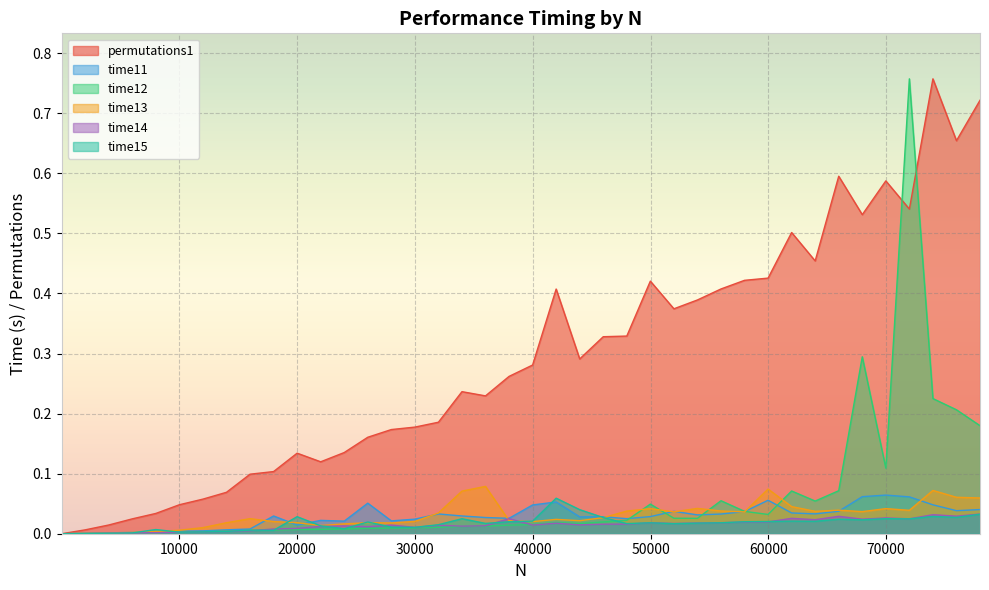

Between which two adjacent categories do time15 and time12 first intersect?

6007 and 8006